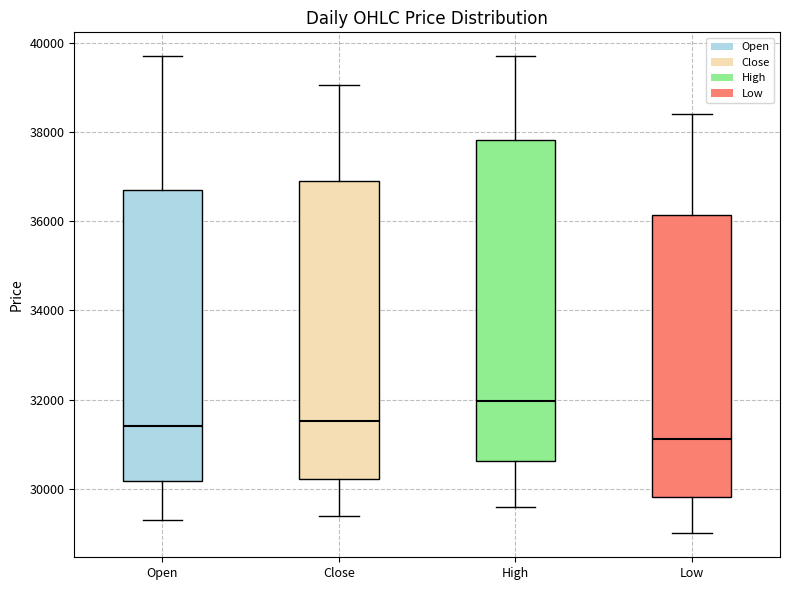

Reading left to right, transcribe this box plot: for each box, give where its median line is, the range the box spans, and where its two whiskers end, as read against the y-axis. The values are not printed on the chart, so give them approximately, as read against the axis.

Open: median 31400, box 30200 to 36800, whiskers 29400 to 39800
Close: median 31600, box 30200 to 37000, whiskers 29400 to 39000
High: median 32000, box 30600 to 37800, whiskers 29600 to 39800
Low: median 31200, box 29800 to 36200, whiskers 29000 to 38400